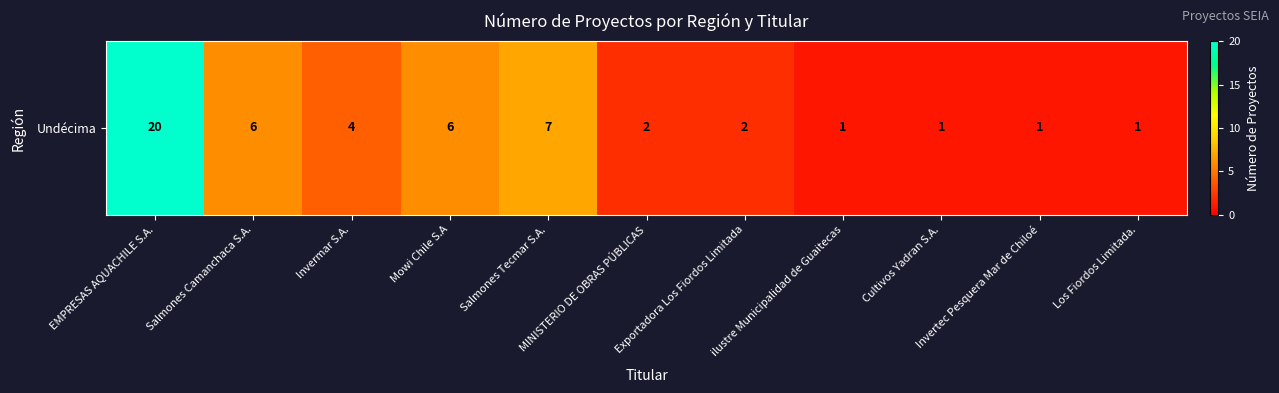

True or false: the data shows 1 at Invertec Pesquera Mar de Chiloé.

True